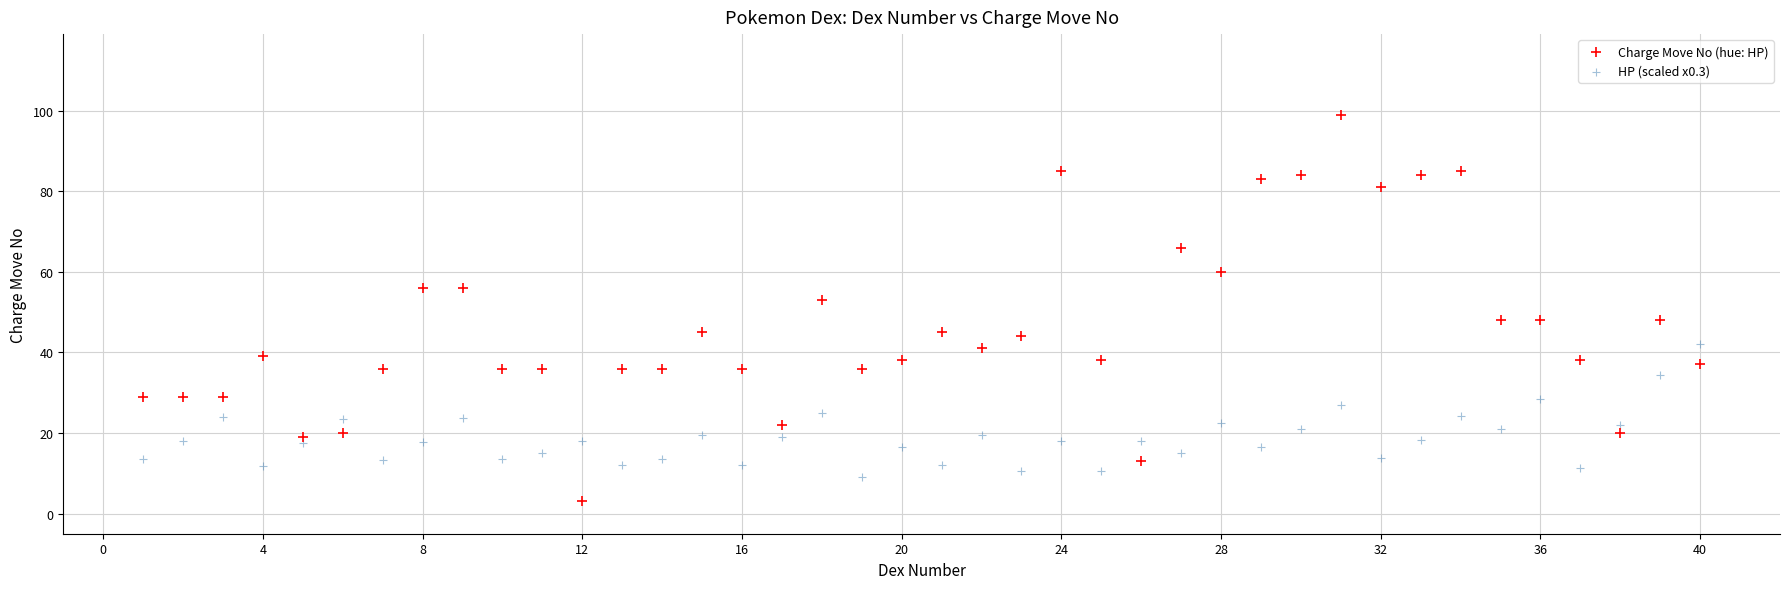

Which series contains the highest Y value?

Charge Move No (hue: HP)